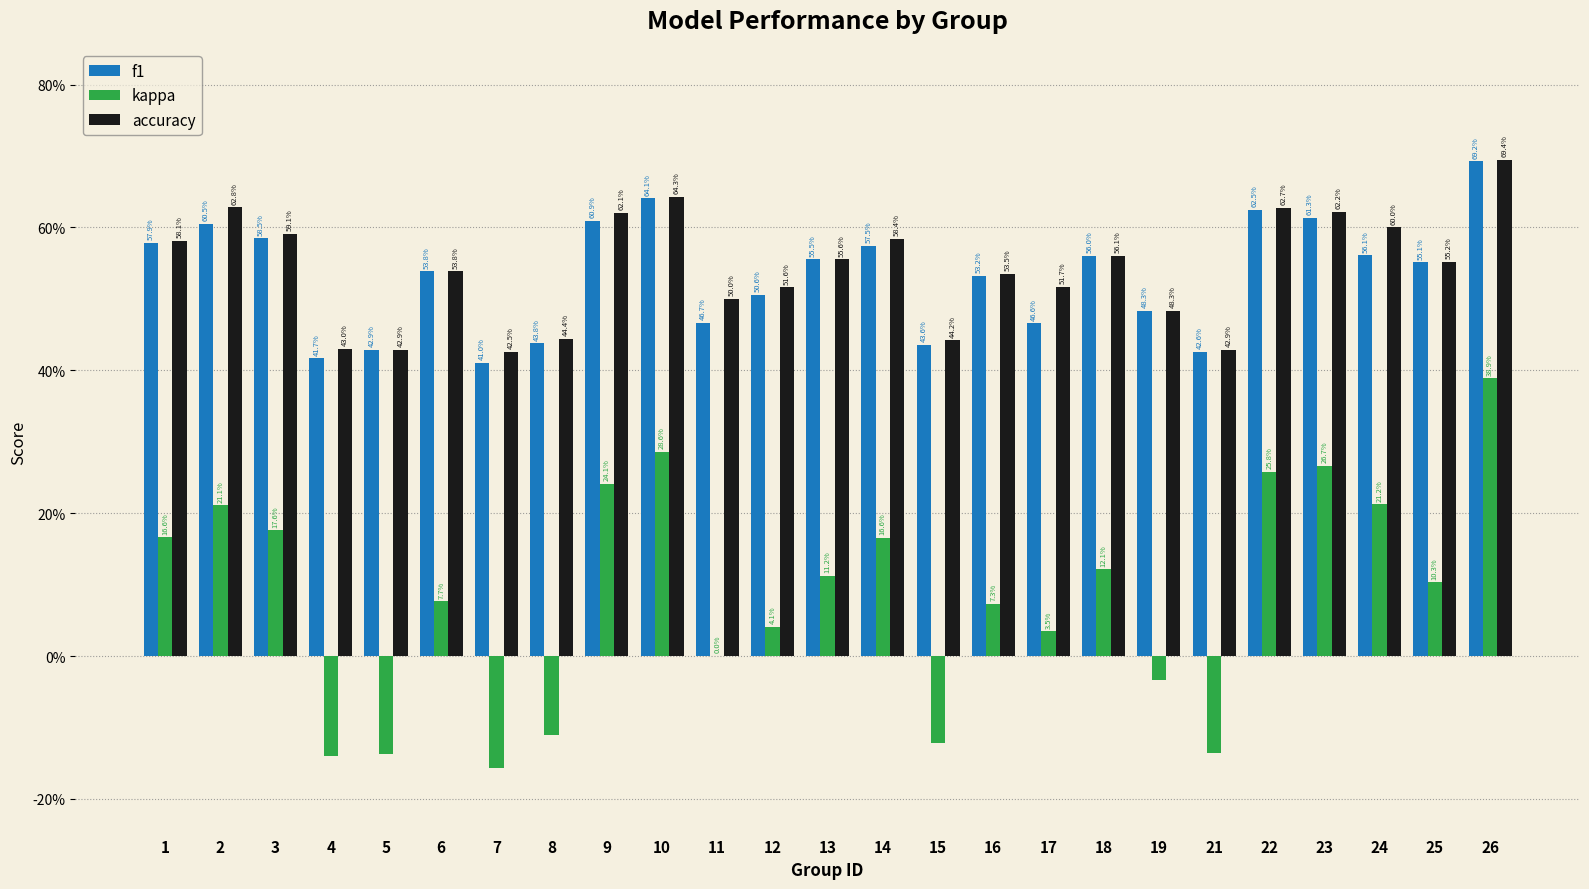

Reading right to left, extract all data points from this chart.

f1: 0.7	0.6	0.6	0.6	0.6	0.4	0.5	0.6	0.5	0.5	0.4	0.6	0.6	0.5	0.5	0.6	0.6	0.4	0.4	0.5	0.4	0.4	0.6	0.6	0.6
kappa: 0.4	0.1	0.2	0.3	0.3	-0.1	-0.0	0.1	0.0	0.1	-0.1	0.2	0.1	0.0	0.0	0.3	0.2	-0.1	-0.2	0.1	-0.1	-0.1	0.2	0.2	0.2
accuracy: 0.7	0.6	0.6	0.6	0.6	0.4	0.5	0.6	0.5	0.5	0.4	0.6	0.6	0.5	0.5	0.6	0.6	0.4	0.4	0.5	0.4	0.4	0.6	0.6	0.6